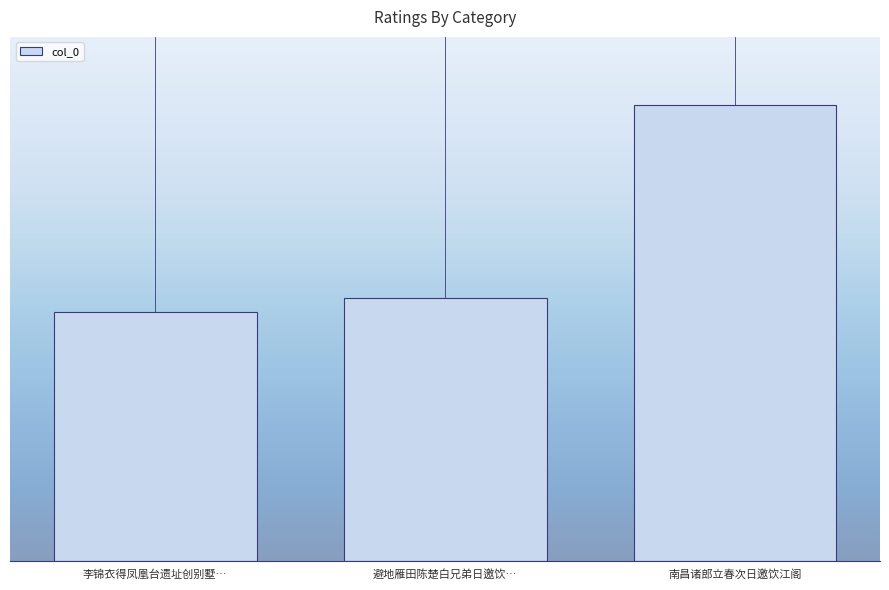

What is the sum of all values?

2615385